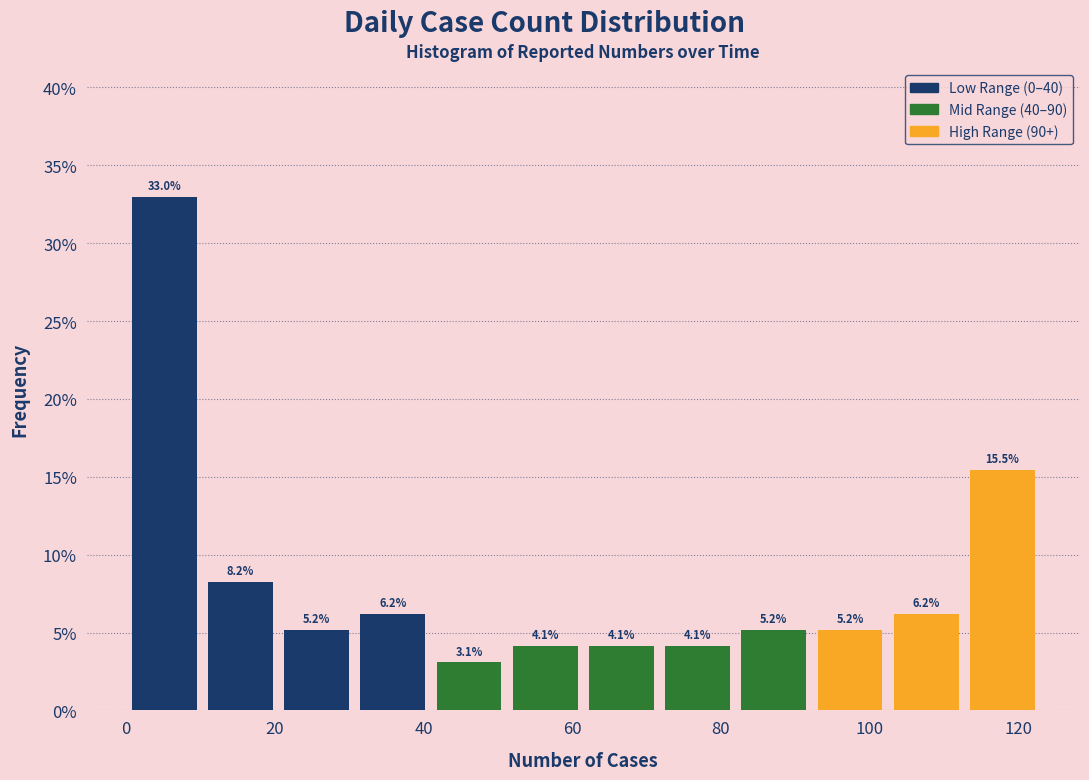

Reading left to right, list every bar in this chart as the range it spans on the x-axis followed by its height. The bar edges are not printed on the chart, so give them approximately, as read against the axis.

0 to 10: 33.0
10 to 20: 8.2
20 to 30: 5.2
30 to 42: 6.2
42 to 52: 3.1
52 to 62: 4.1
62 to 72: 4.1
72 to 82: 4.1
82 to 92: 5.2
92 to 102: 5.2
102 to 112: 6.2
112 to 124: 15.5